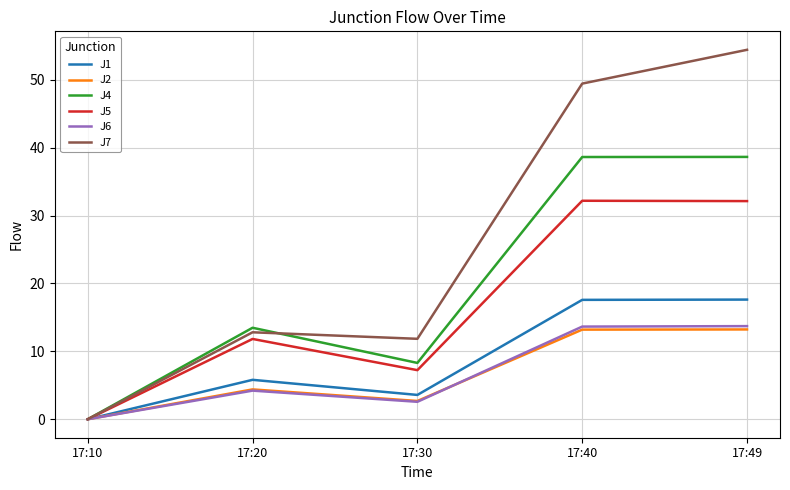

True or false: J2 has a value of 4.4 at 17:20.

True